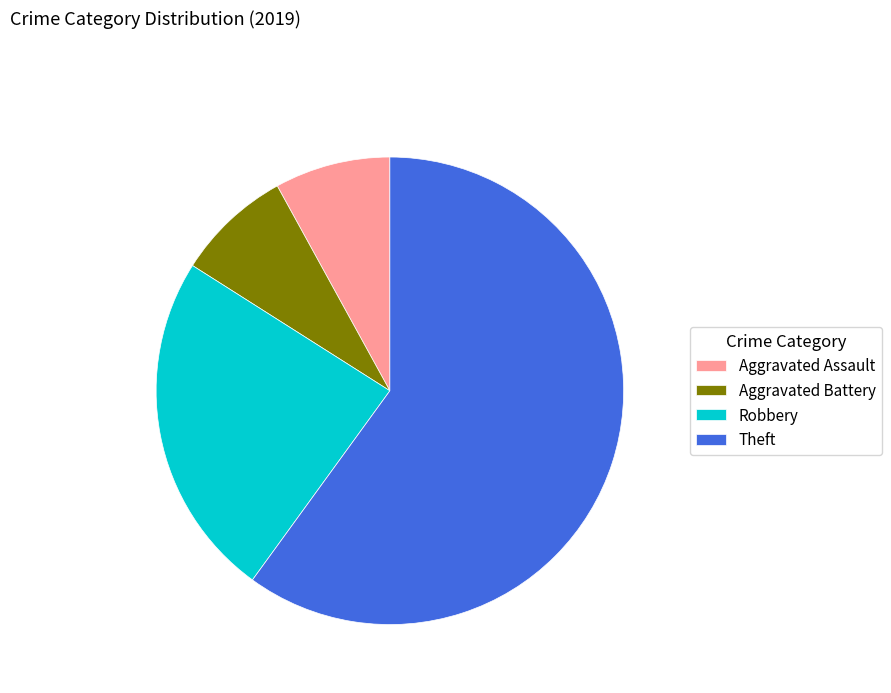

Is it true that Aggravated Battery is 1% of the pie?

False